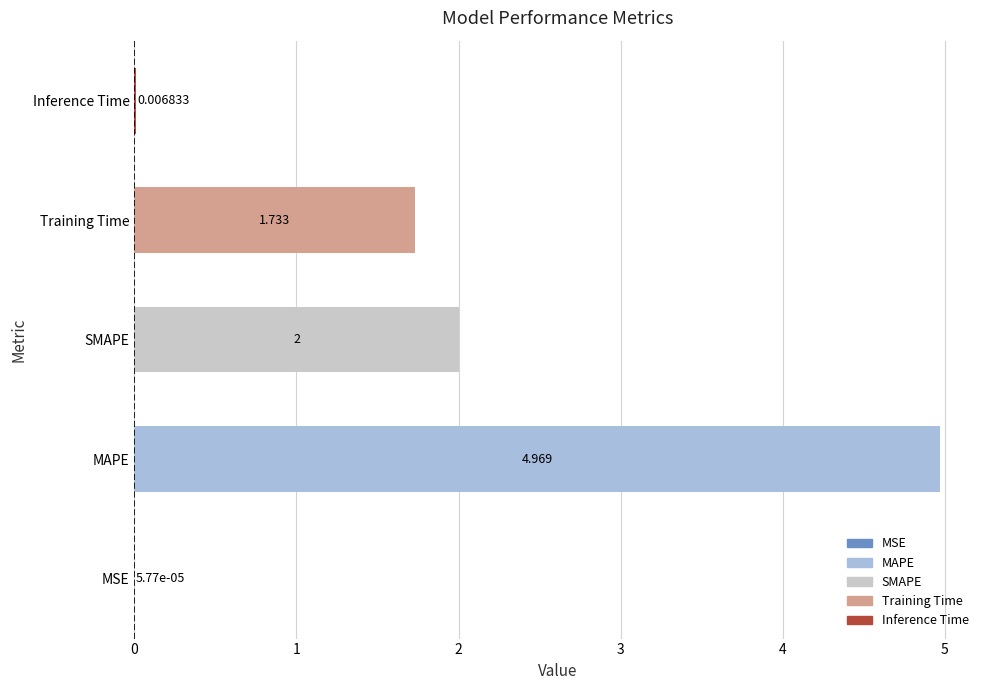

Which category has the highest value across all series?

MAPE